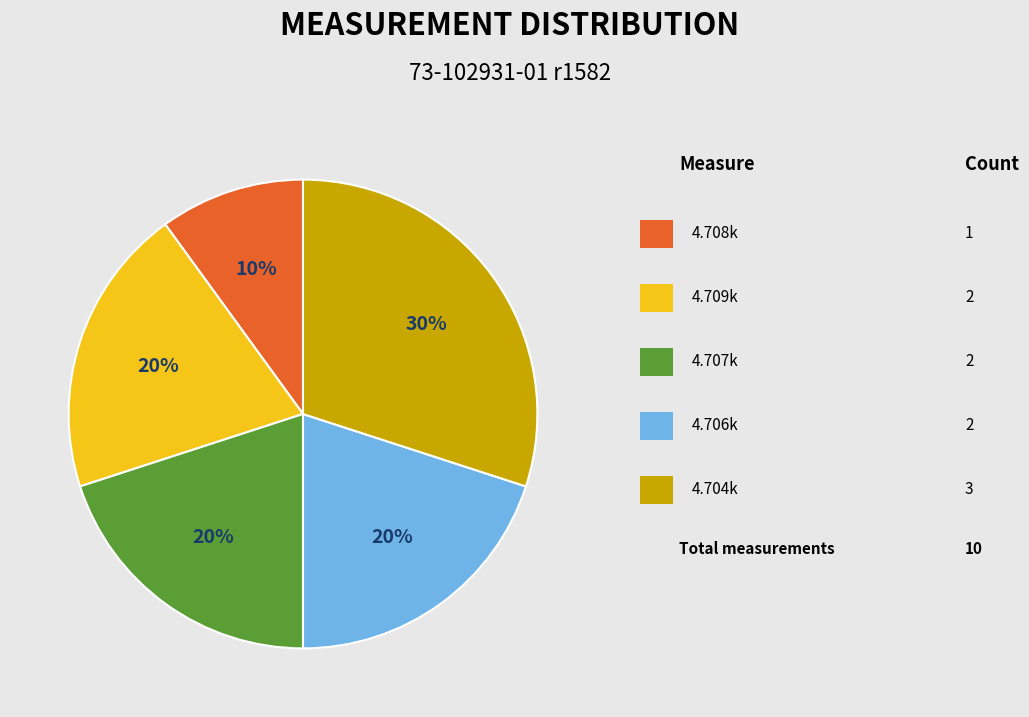

To the nearest percent, what is the average slice percentage?

20%